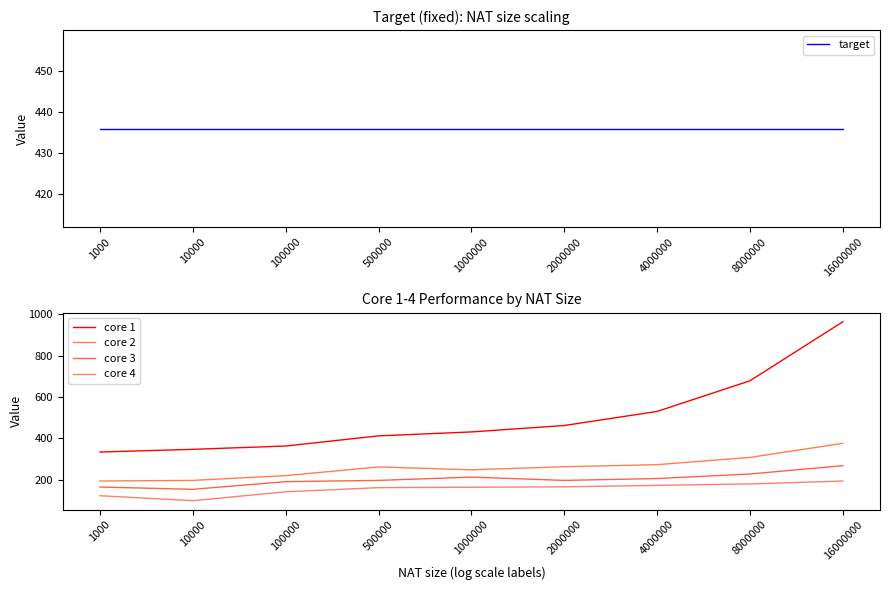

True or false: core 3 and target intersect in this chart.

False